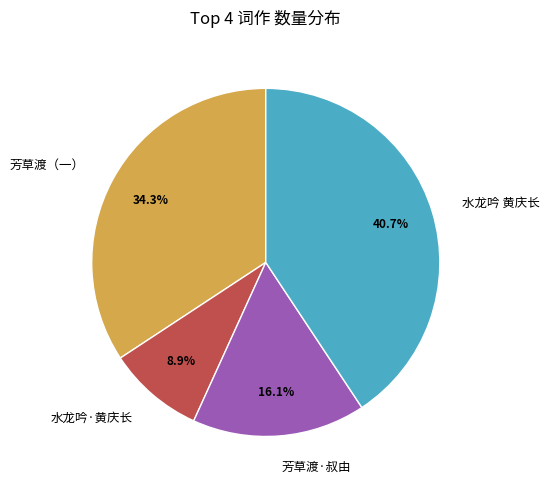

Is there a majority slice in this chart?

No